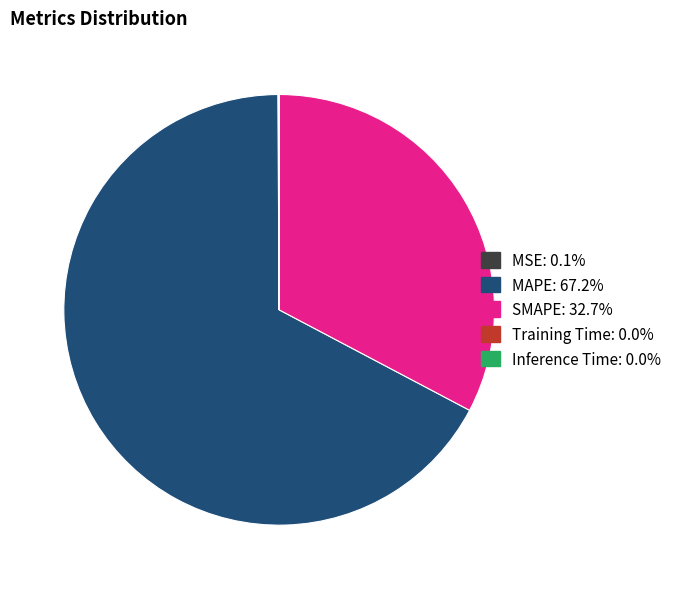

Which slice is the largest?

MAPE